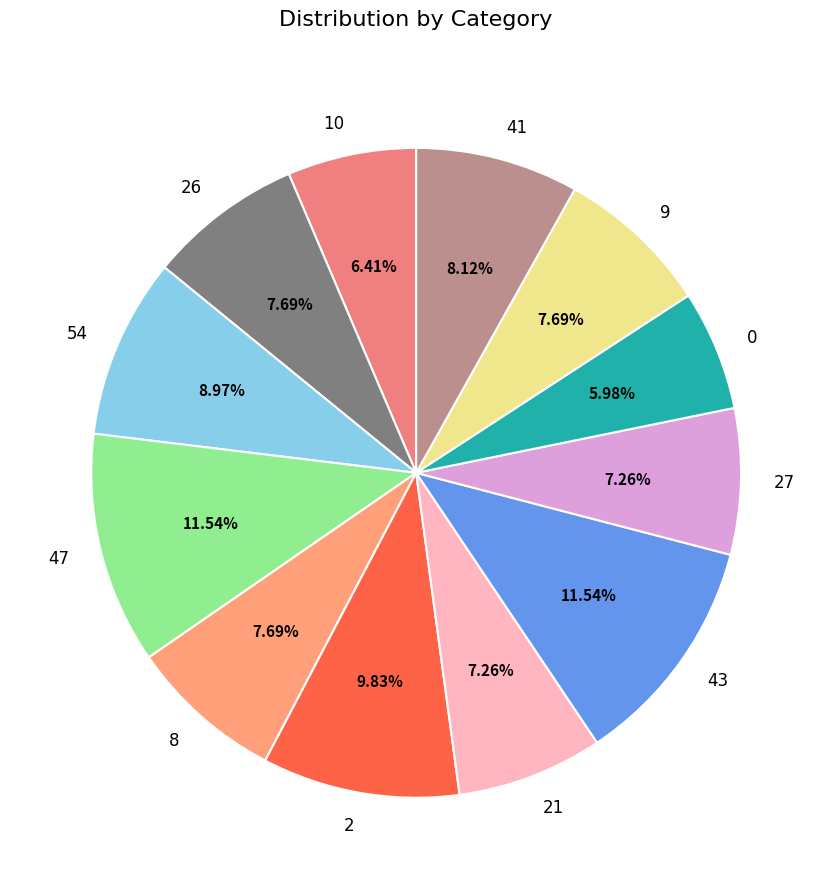

Approximately how many times larger is the value at 43 compared to 2?

1.2